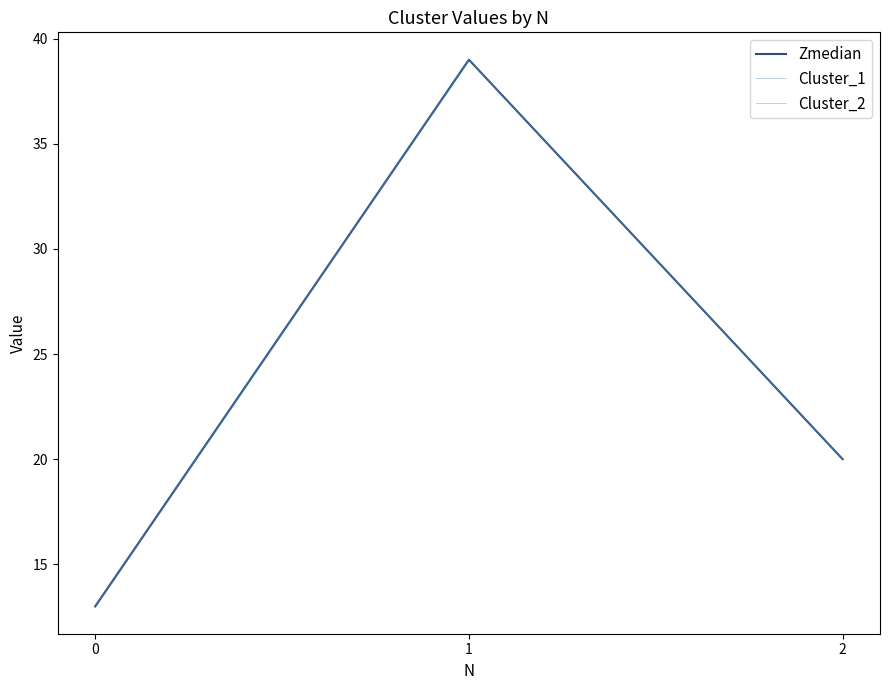

List the labels in order of Zmedian value, largest first.

1, 2, 0